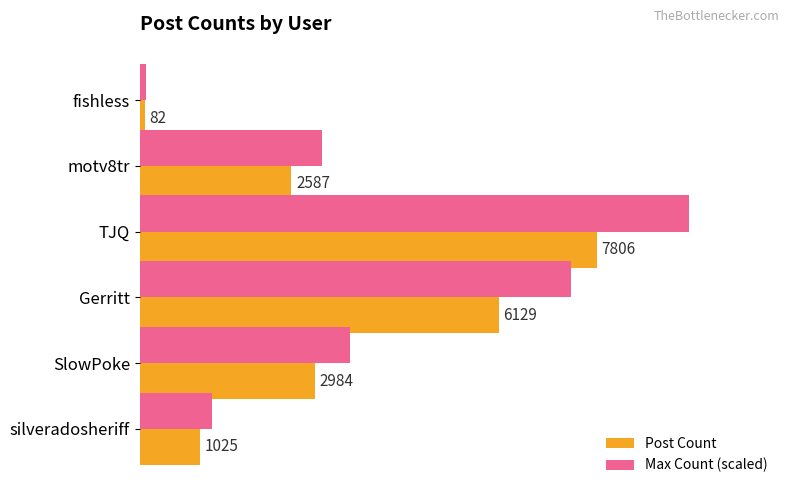

At which category is the sum across all series the highest?

TJQ